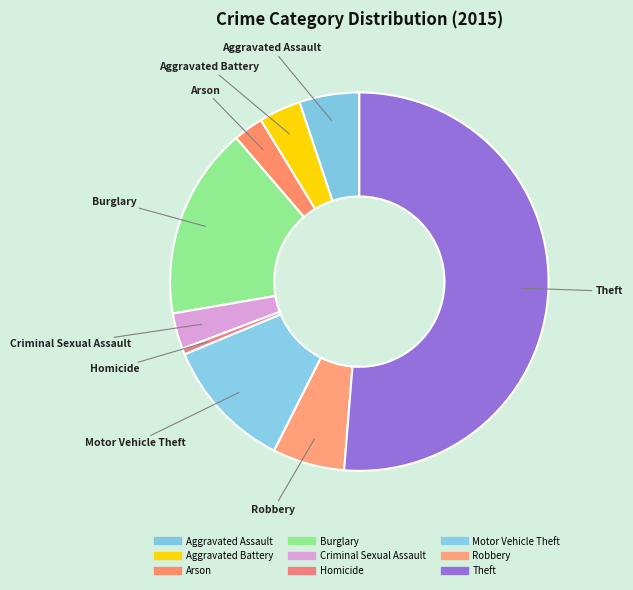

True or false: Aggravated Battery accounts for 10% of the total.

False